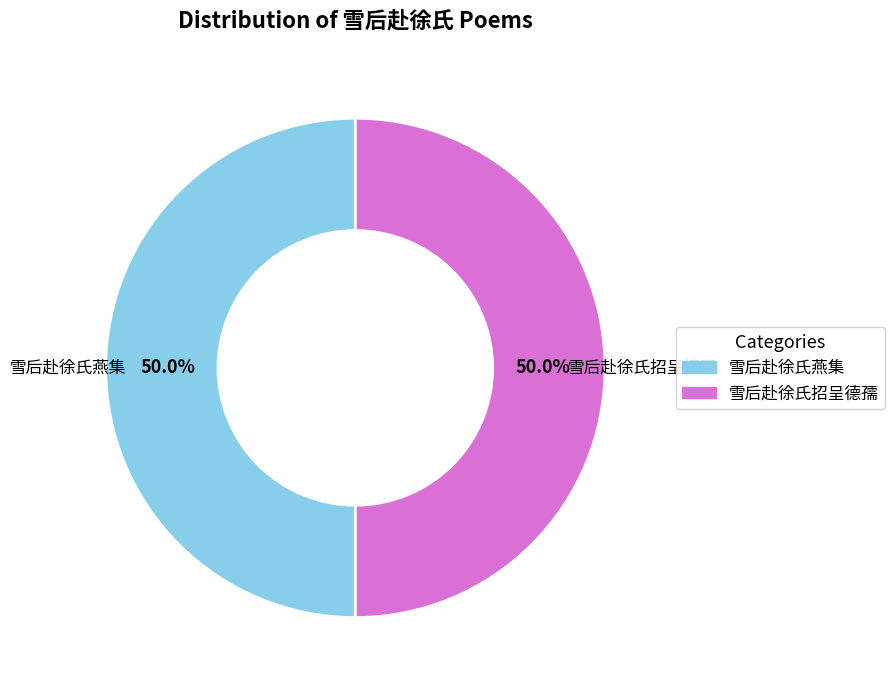

The 雪后赴徐氏招呈德孺 slice represents 6% of the pie. True or false?

False